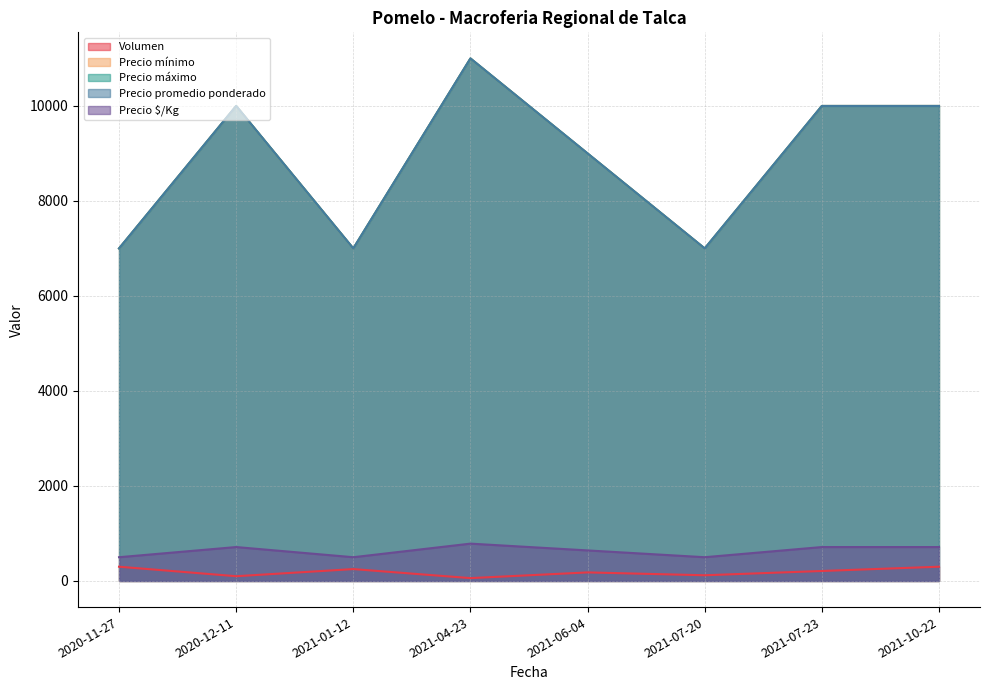

True or false: Precio mínimo and Precio máximo intersect in this chart.

False